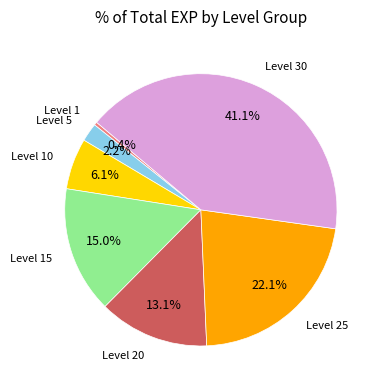

What portion of the pie excludes Level 1?

99.6%